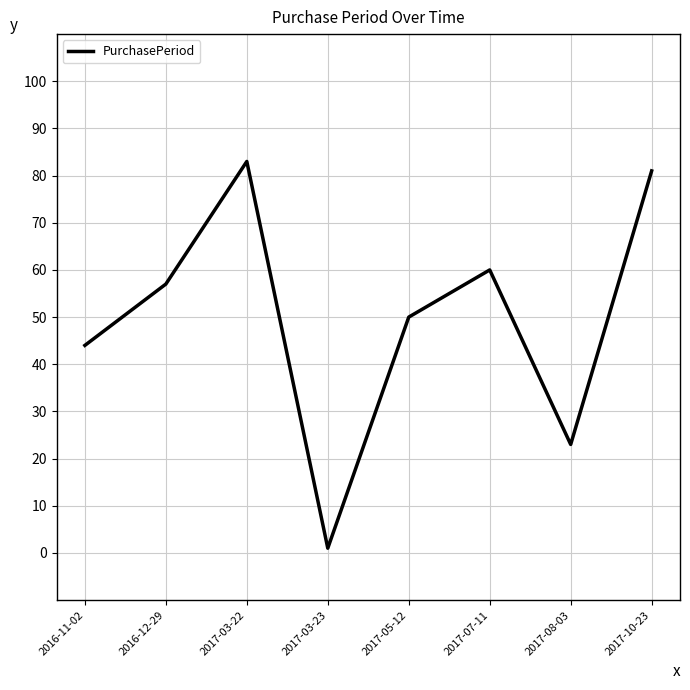

How many lines are shown in the chart?

1